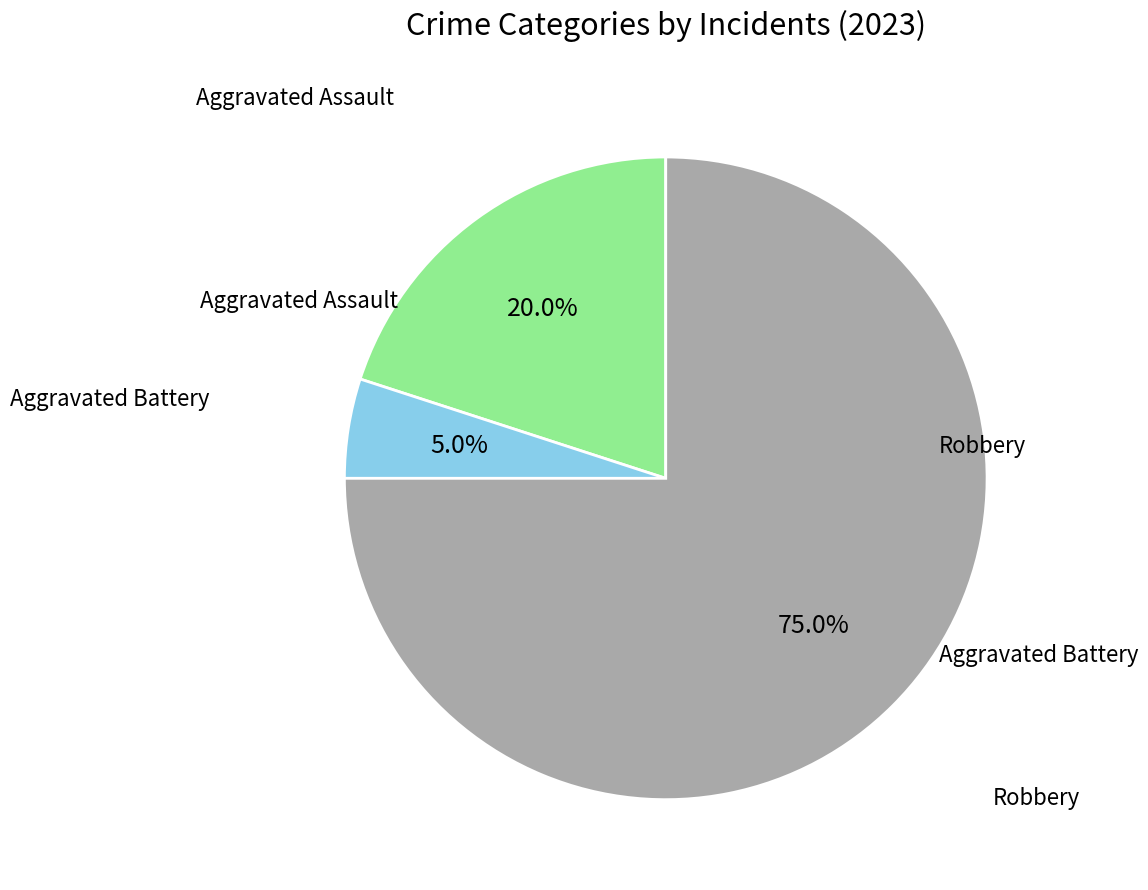

Does any single category account for the majority?

Yes